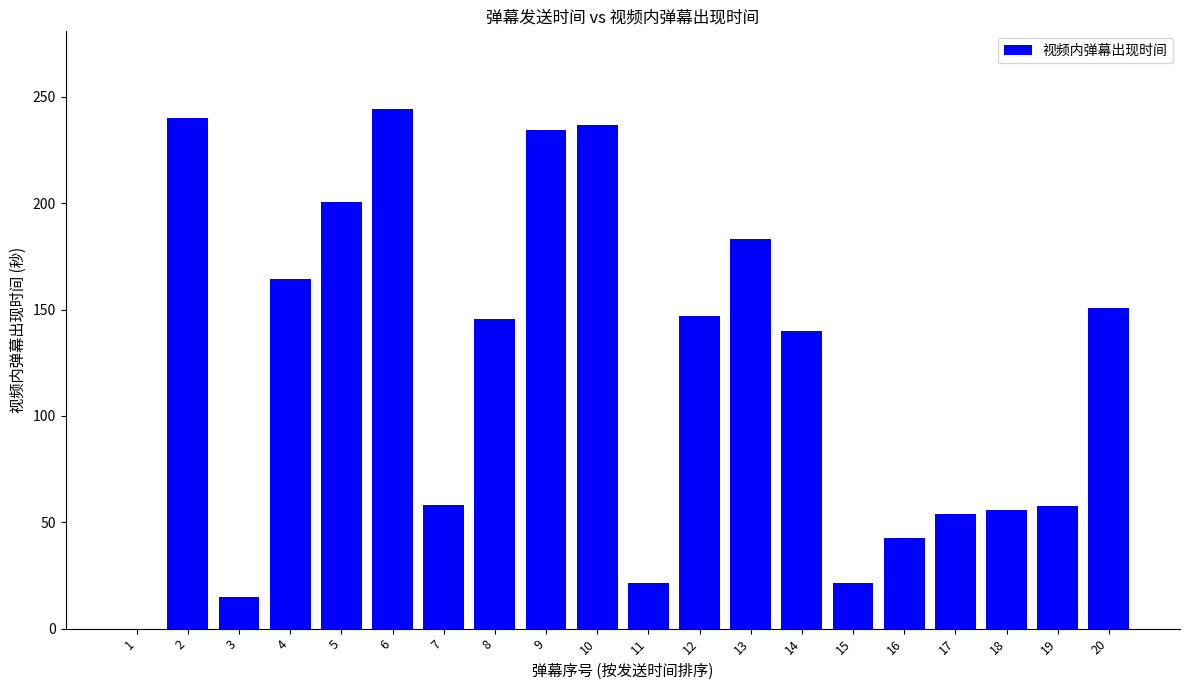

What is the sum of the values at 10 and 14?

376.9